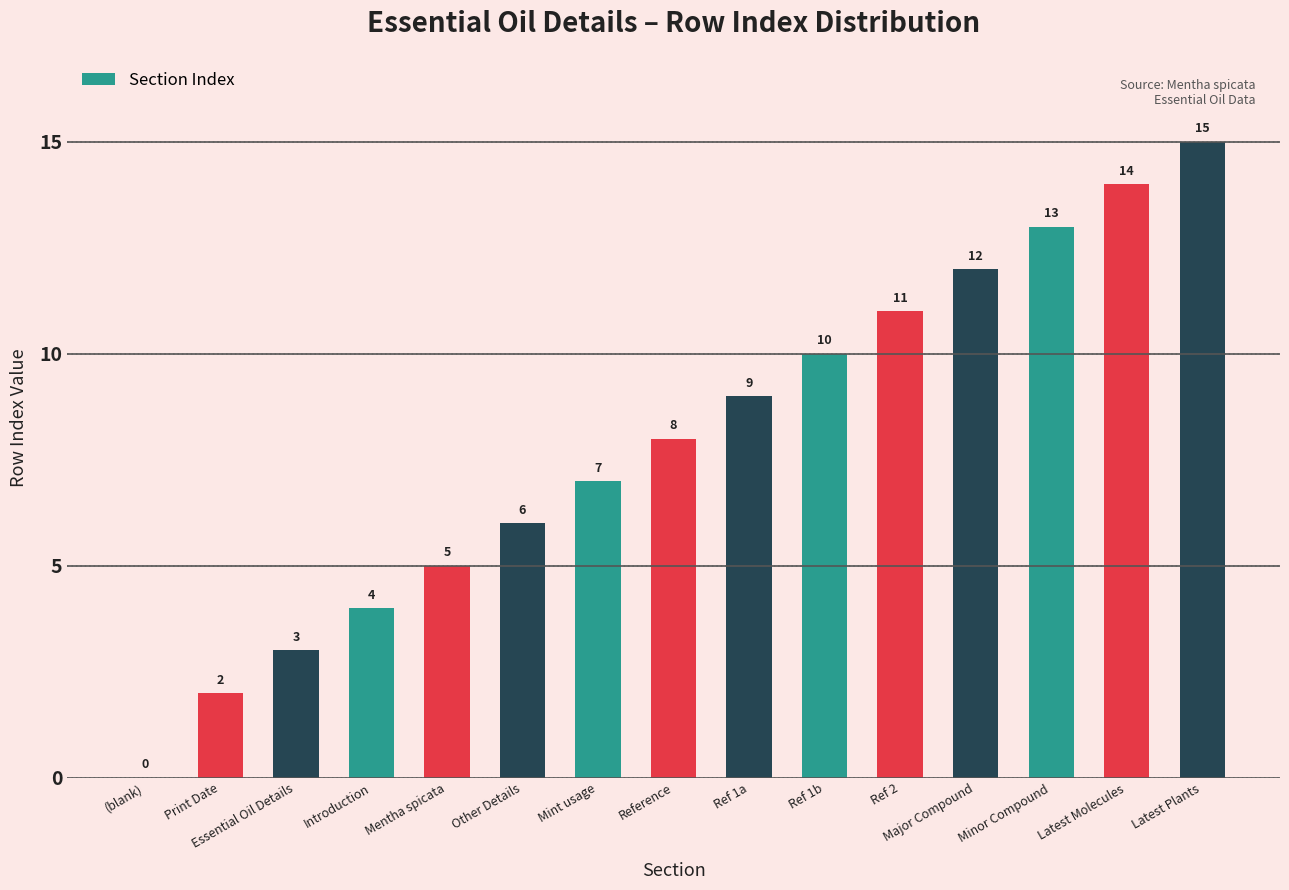

What is the sum of all values?

119